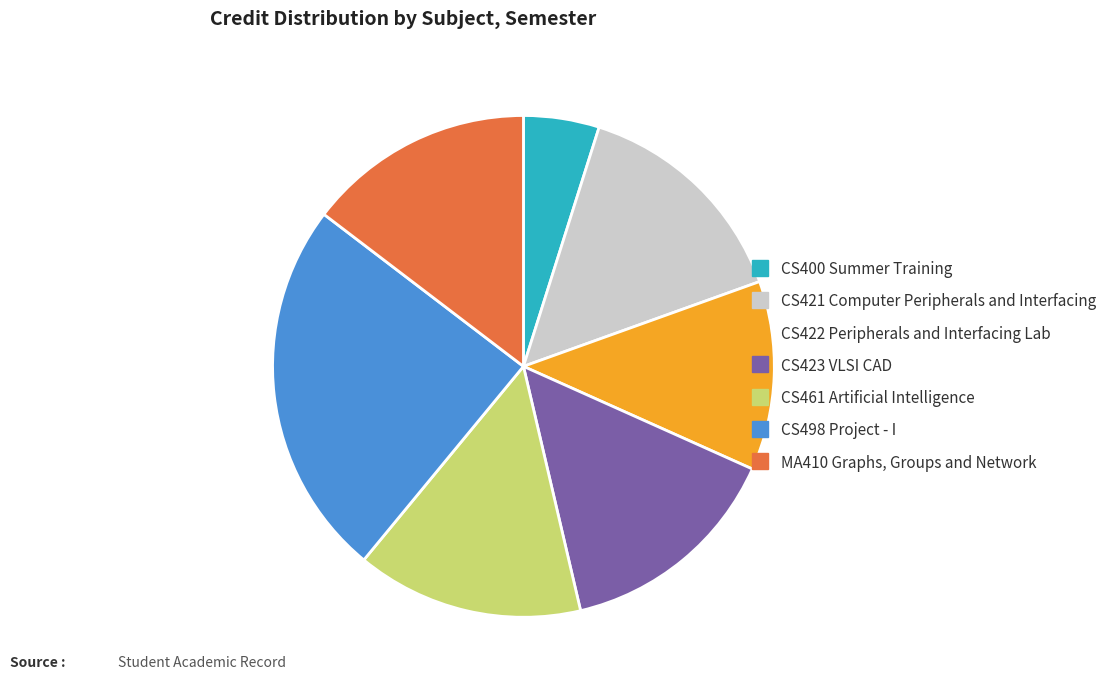

How many slices are in this pie chart?

7